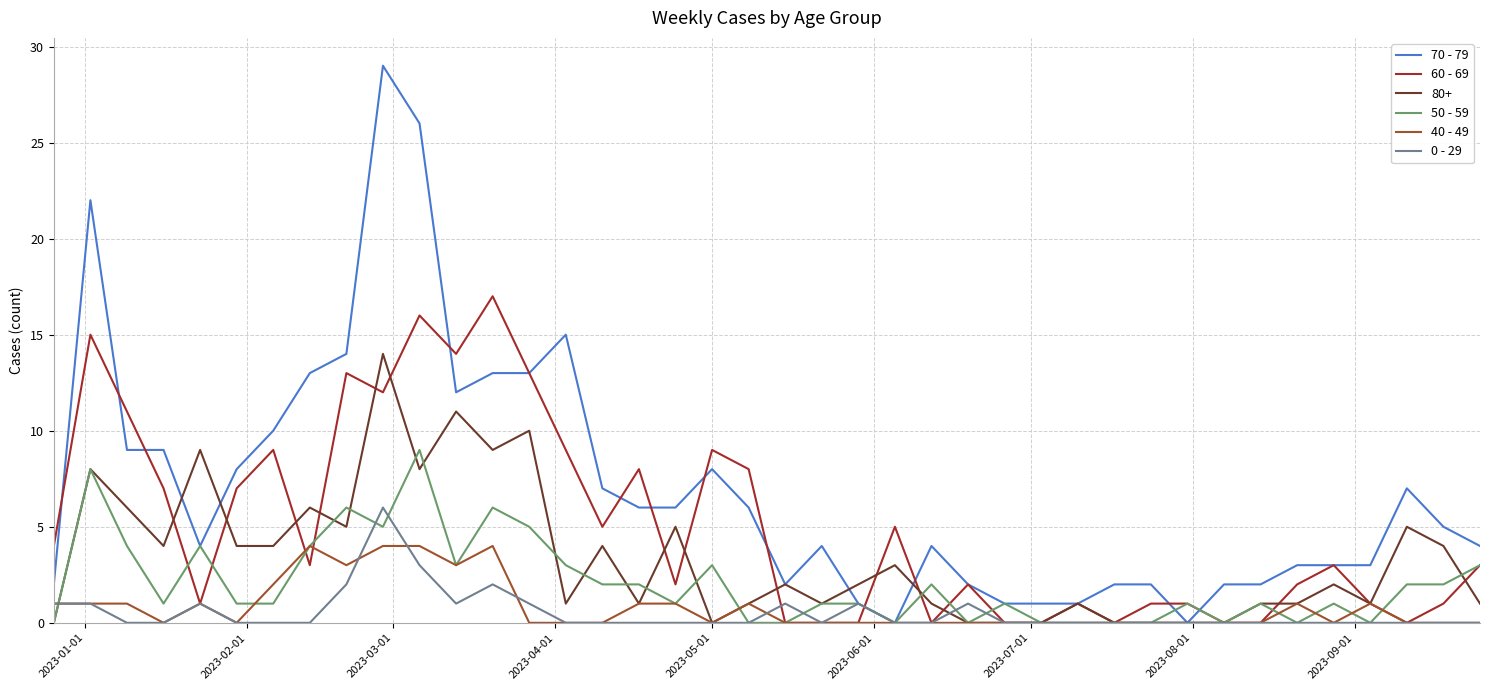

Which series has the largest total across all categories?

70 - 79